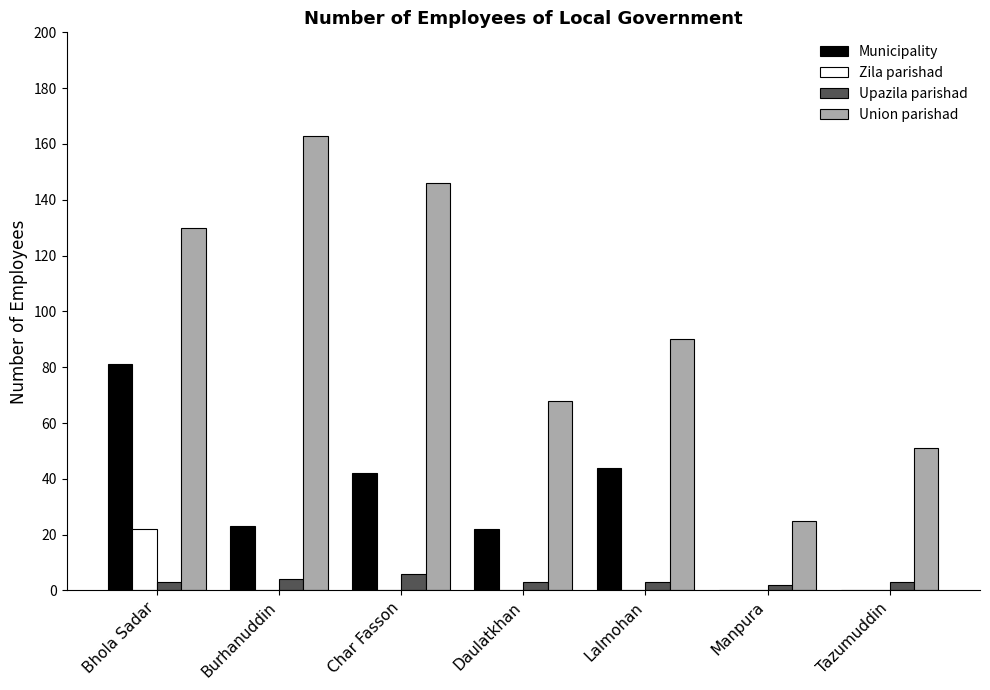

What is the maximum value for Zila parishad?

22